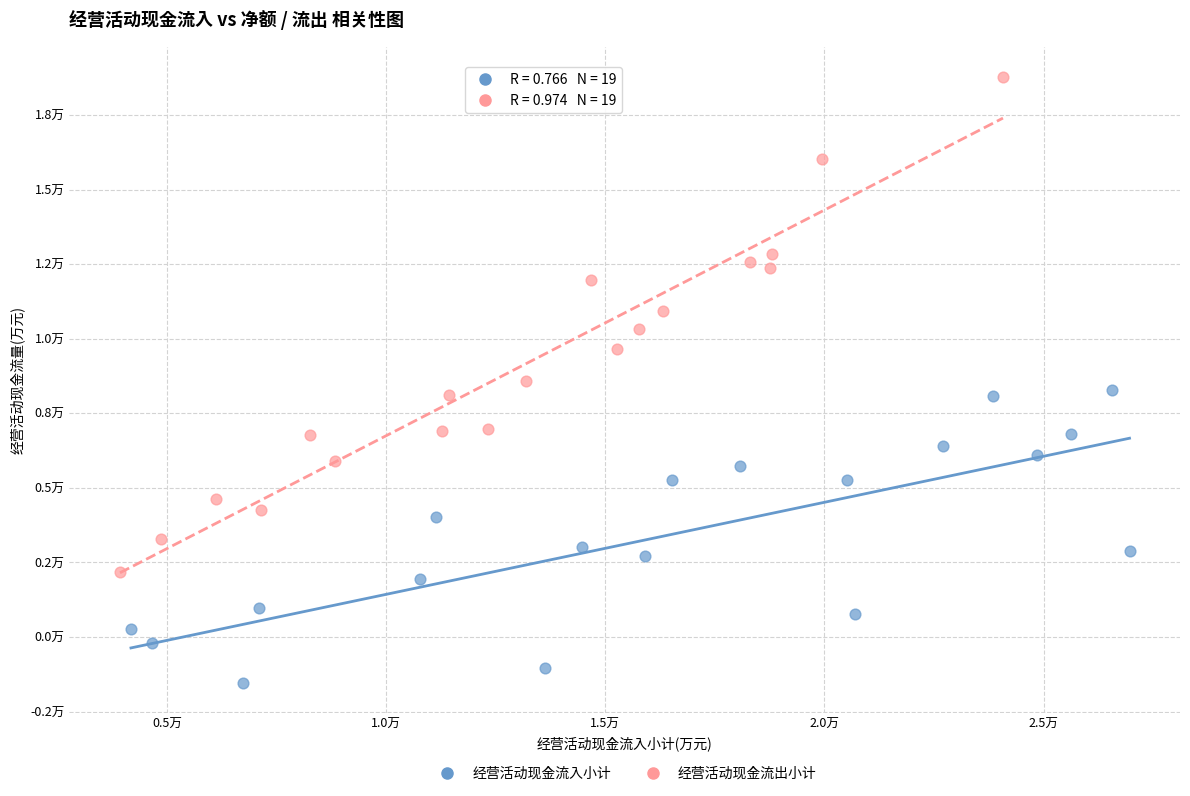

What are all the series names shown in the legend?

经营活动现金流入小计, 经营活动现金流出小计